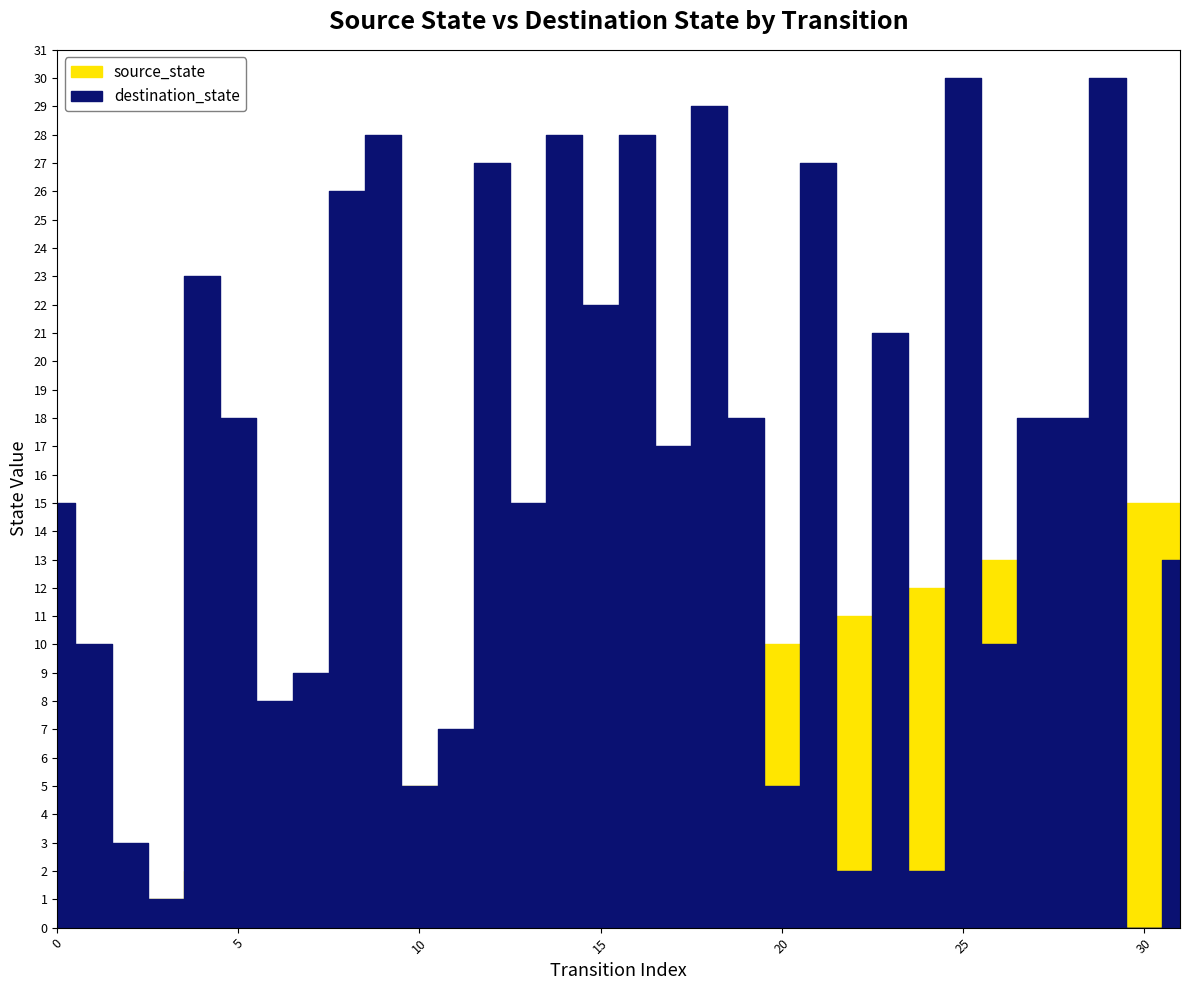

Where does the destination_state series first go above 18?

4